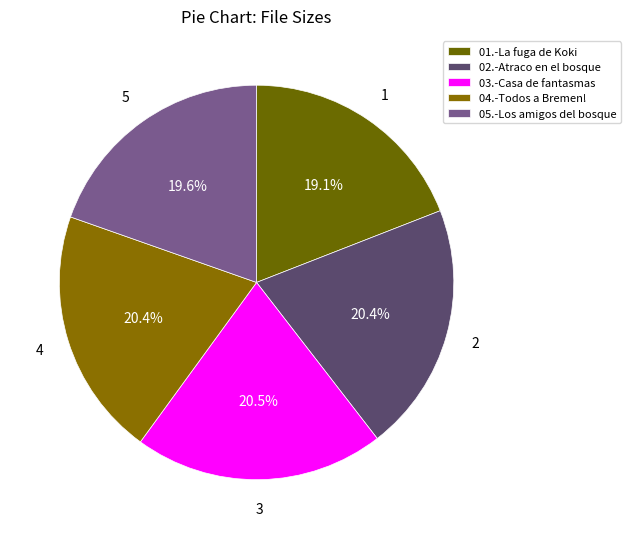

How many slices are in this pie chart?

5